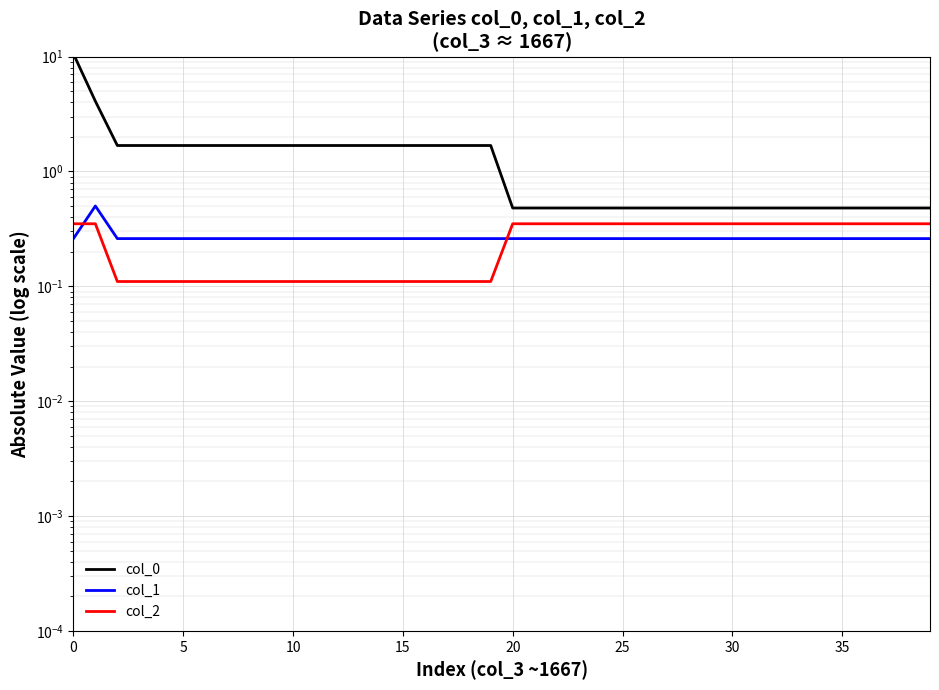

Which series has the largest range (max minus min)?

col_0